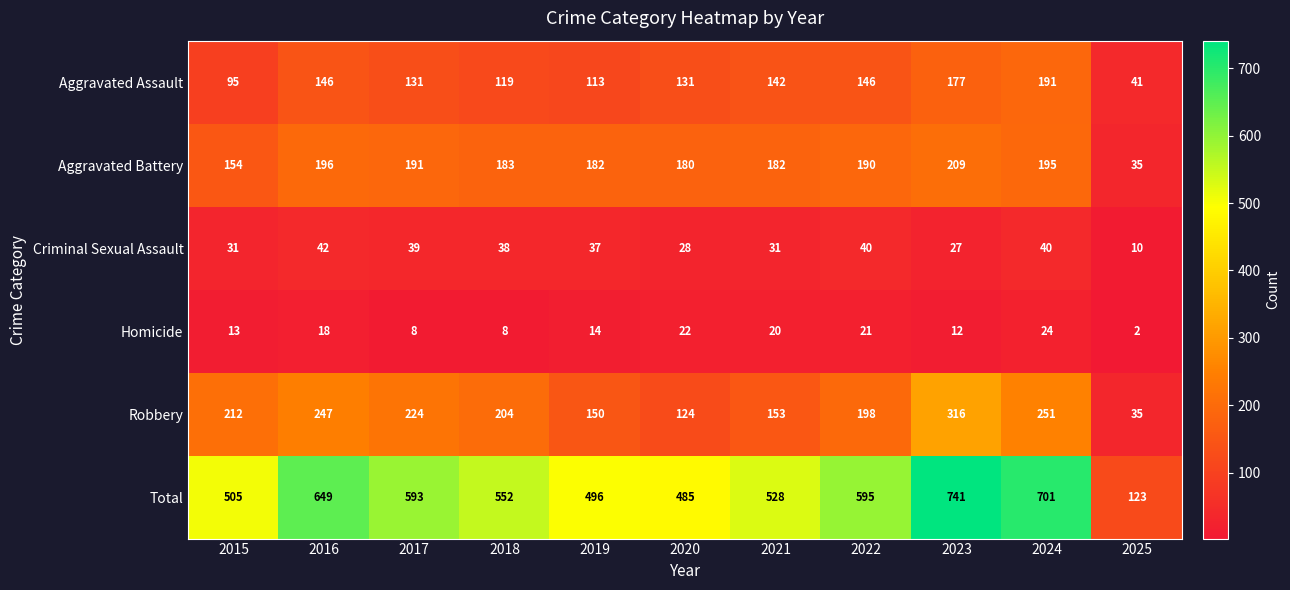

At 2017, list the series in order from largest to smallest.

Total, Robbery, Aggravated Battery, Aggravated Assault, Criminal Sexual Assault, Homicide